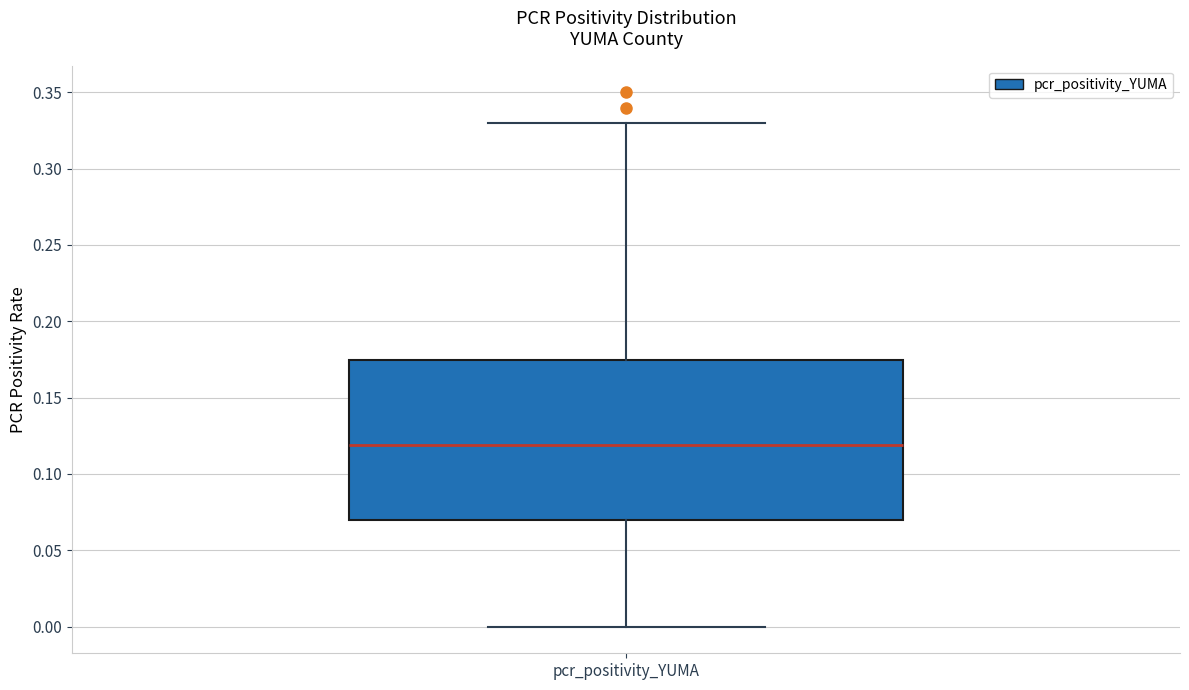

Where does the lower whisker of the box for pcr_positivity_YUMA end on the y-axis? The values are not printed on the chart, so give them approximately, as read against the axis.

0.000